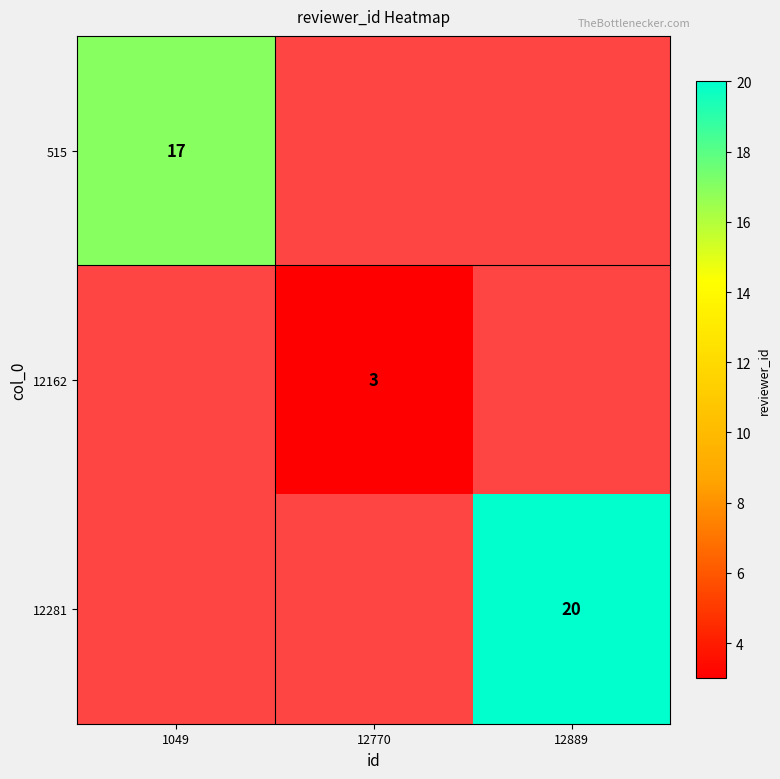

Is the value of 515 at 1049 greater than the value of 12281 at 12770?

No